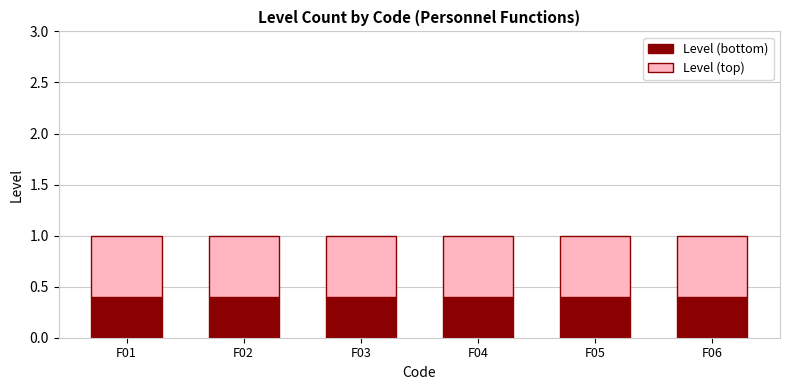

What is the average value of the Level (bottom) series?

0.4